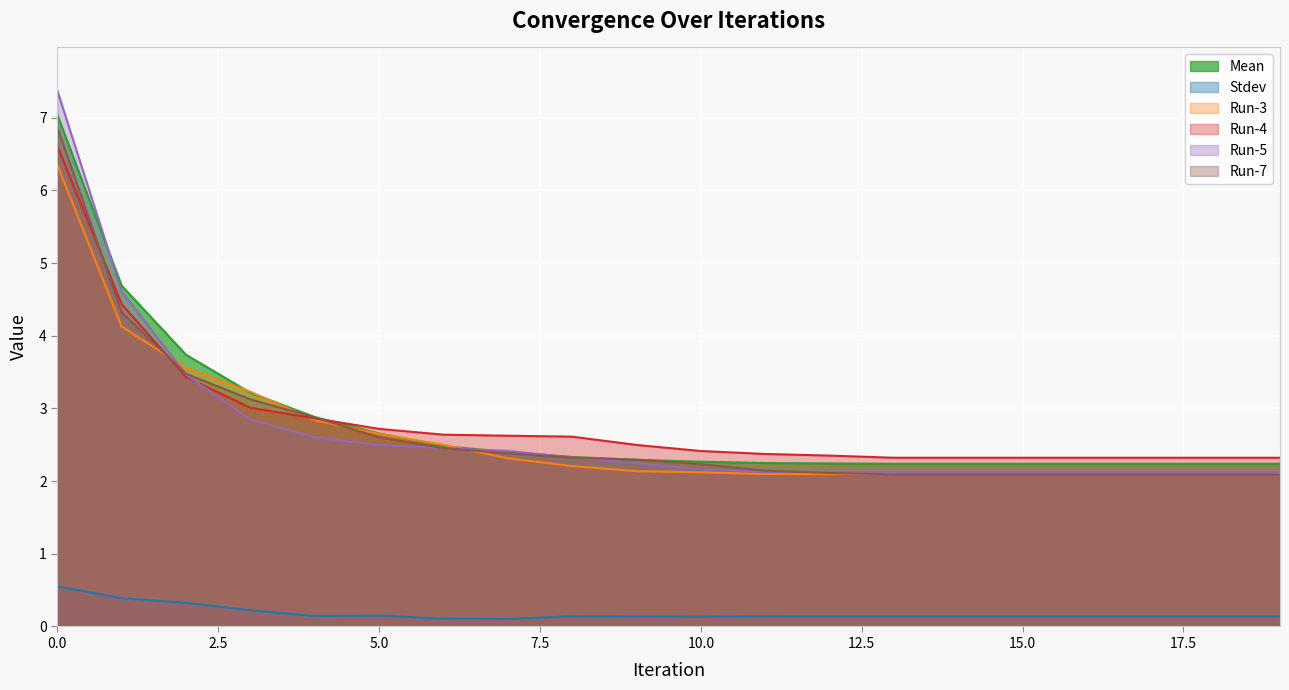

What is the difference between the second highest and minimum values in the Run-7 series?

2.2